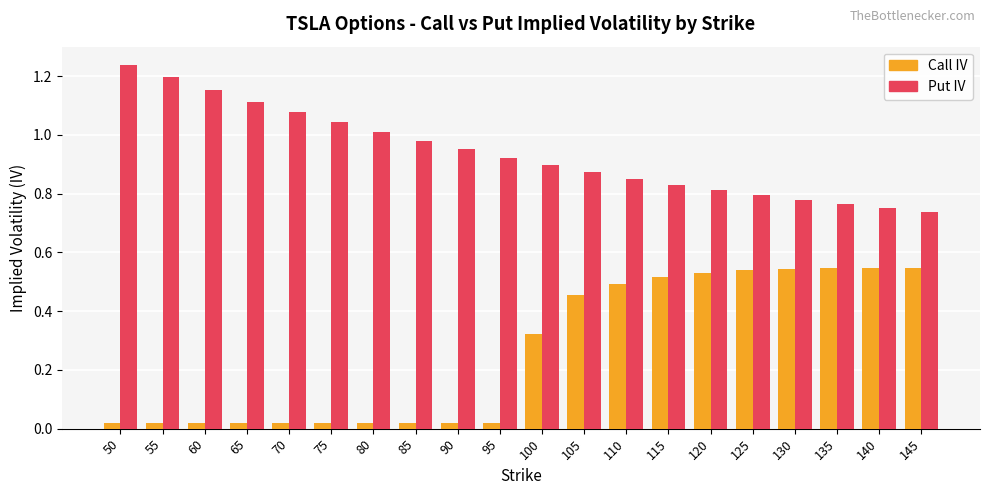

Which label corresponds to the largest value in the chart?

50